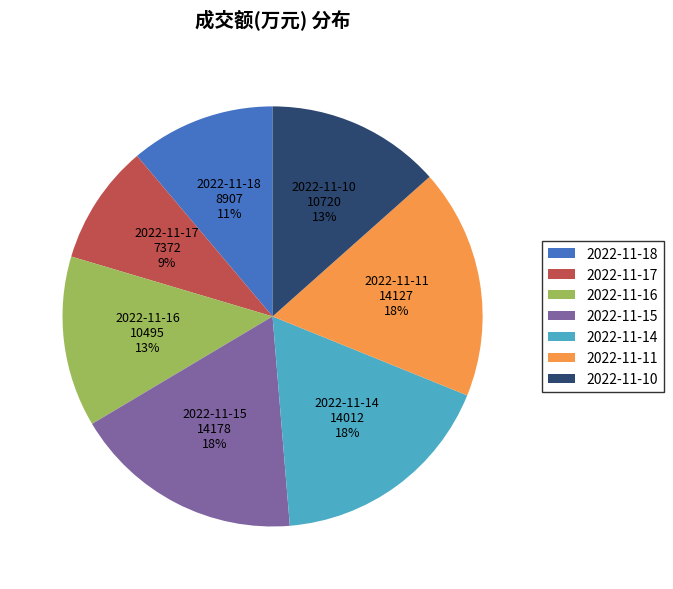

How many segments does this pie chart have?

7